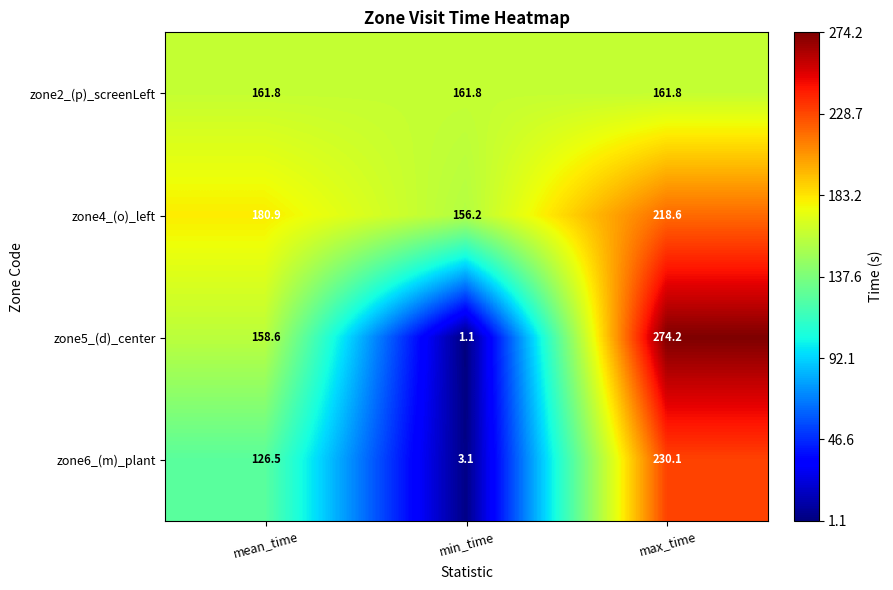

Which series changed the most between min_time and max_time?

zone5_(d)_center